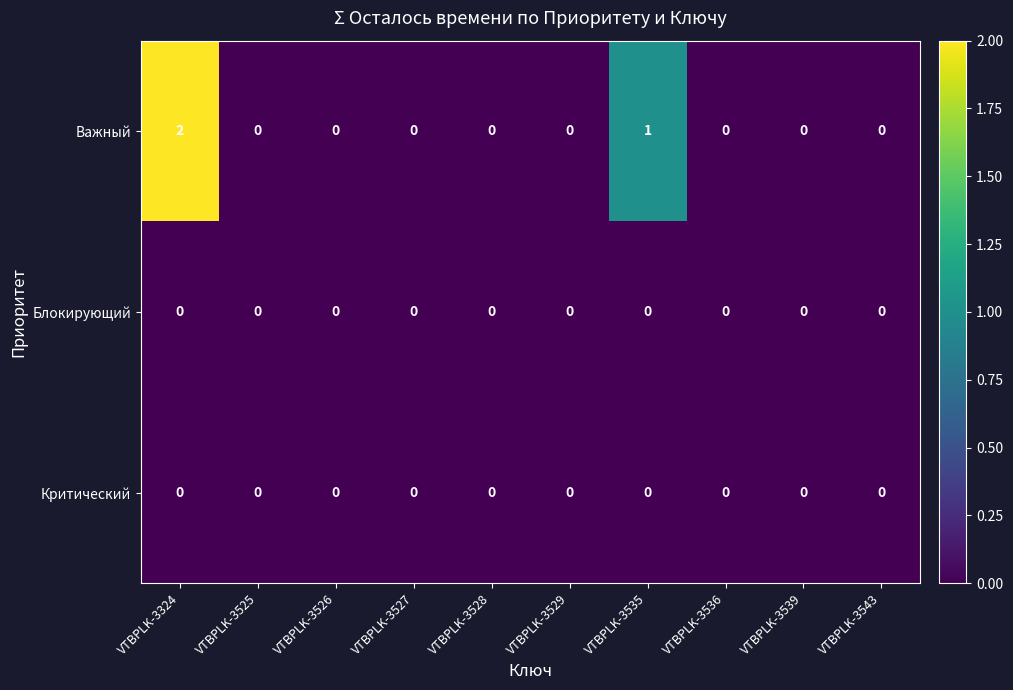

Which series has the largest range (max minus min)?

Важный